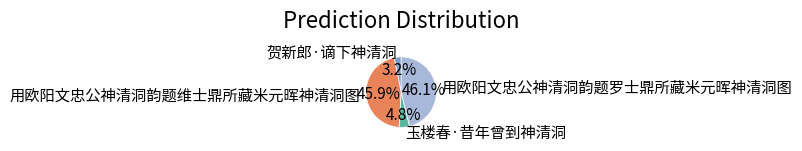

To the nearest percent, what is the average slice percentage?

25%